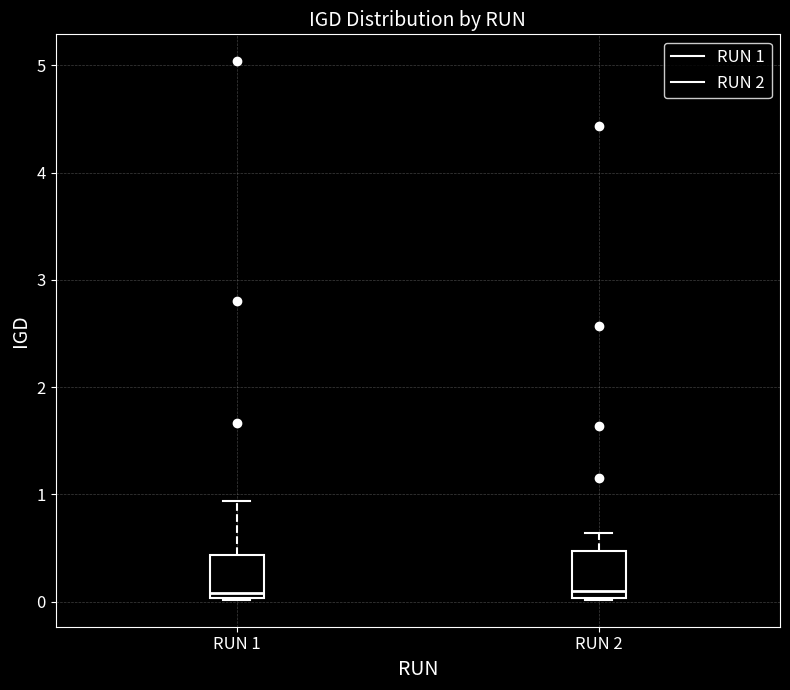

Where does the upper whisker of the box for RUN 1 end on the y-axis? The values are not printed on the chart, so give them approximately, as read against the axis.

0.9